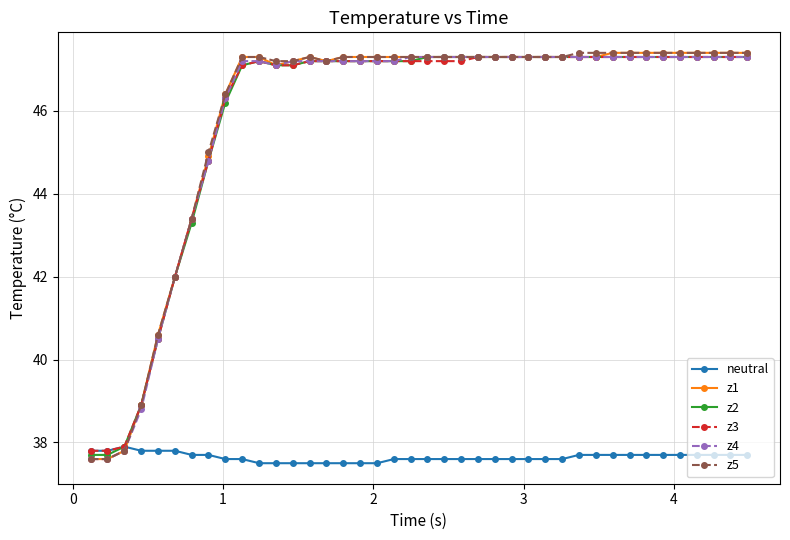

How many categories are shown in the chart?

40